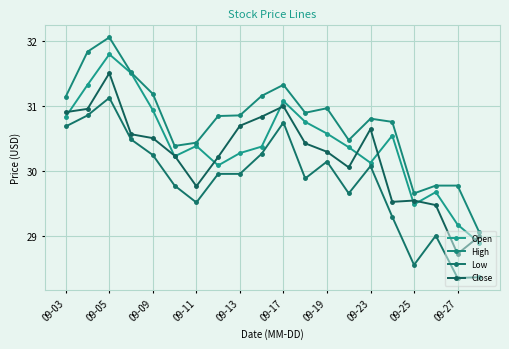

How many values in the High series exceed 30?

16